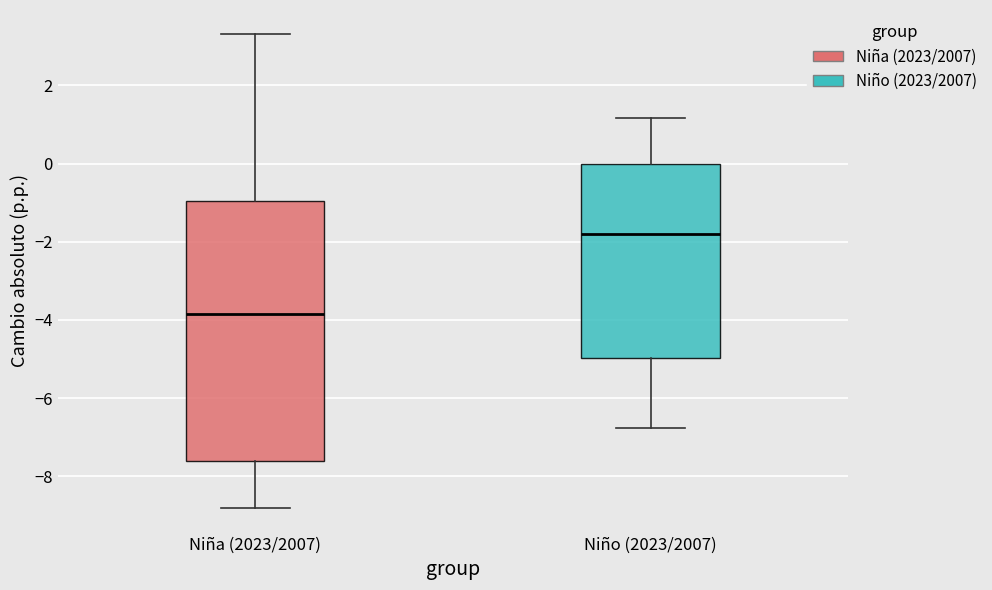

Which box's median line is the highest?

Niño (2023/2007)